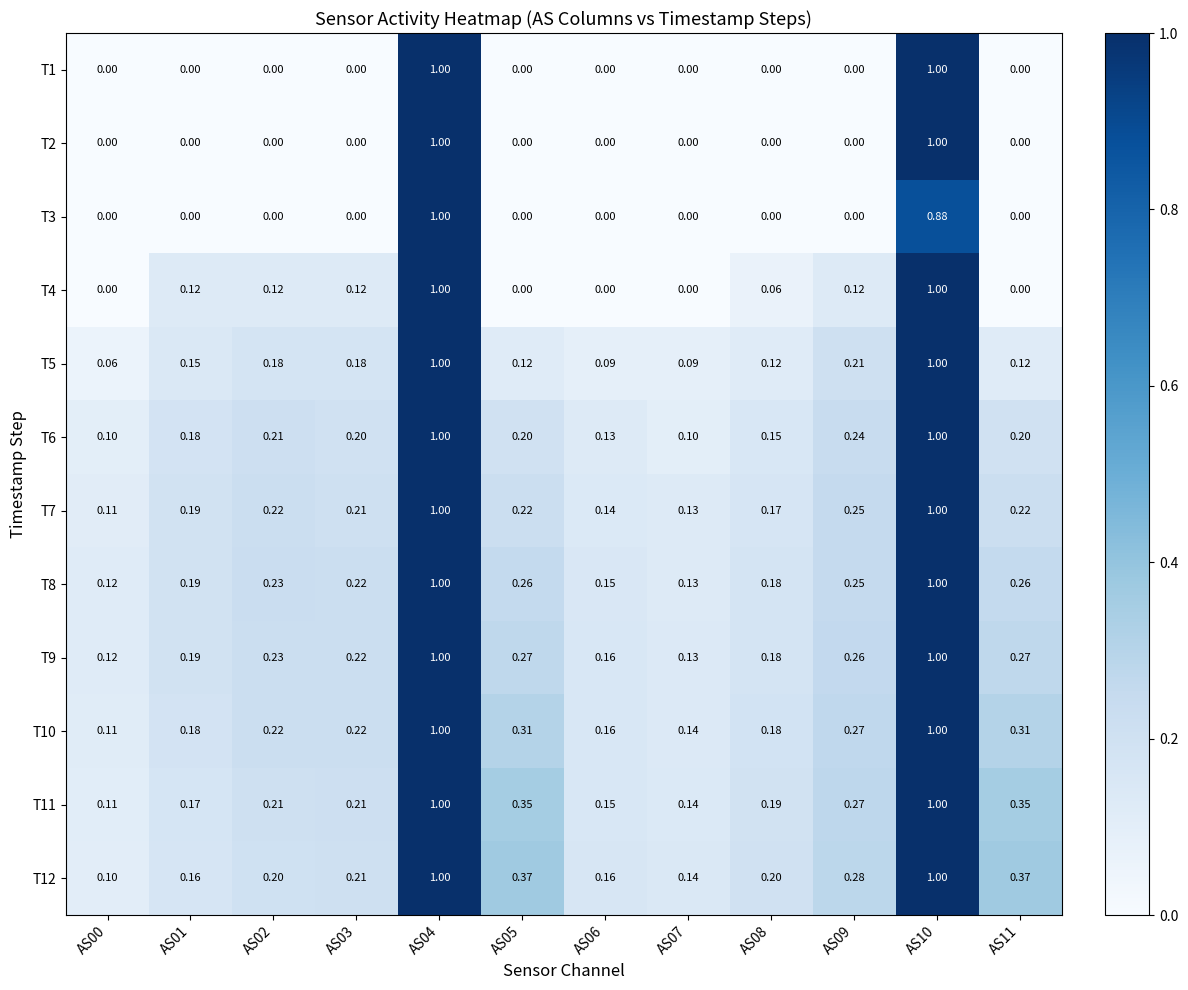

Is the value of T10 at AS02 greater than the value of T12 at AS05?

No